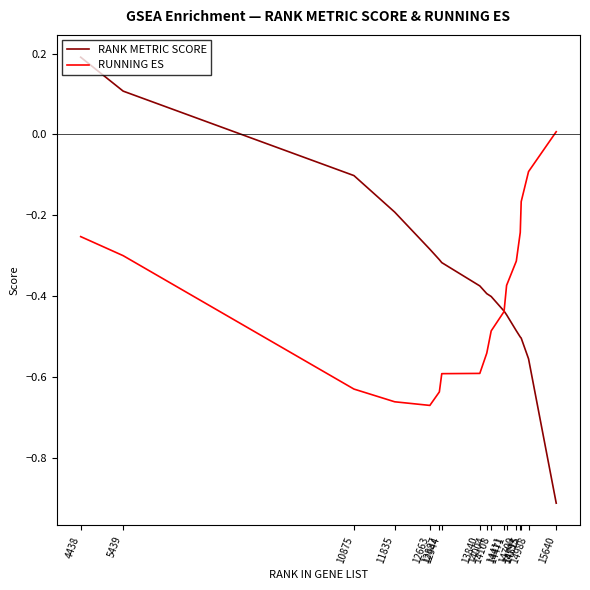

Which series has the largest total across all categories?

RANK METRIC SCORE